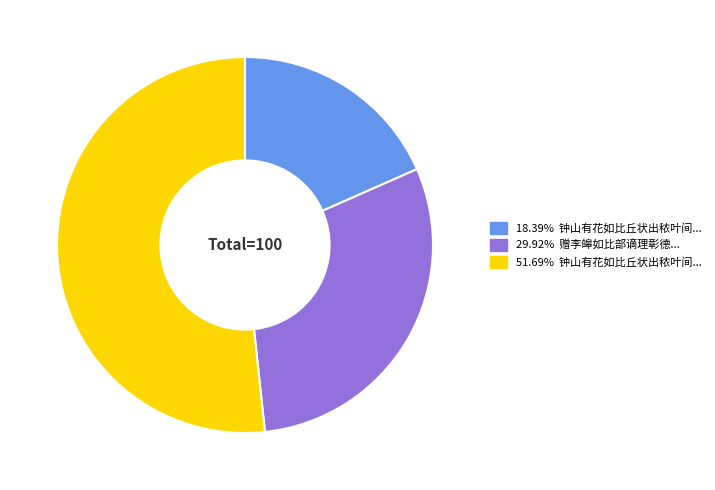

Is there any slice that represents more than half of the pie?

Yes